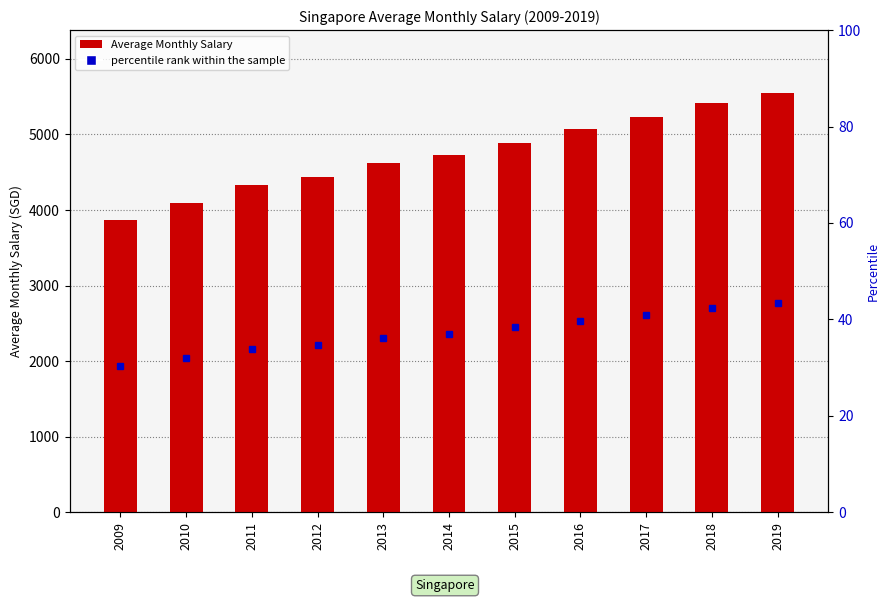

Reading left to right, what are all the values shown in this chart?

3872	4089	4334	4433	4622	4727	4892	5074	5229	5410	5549